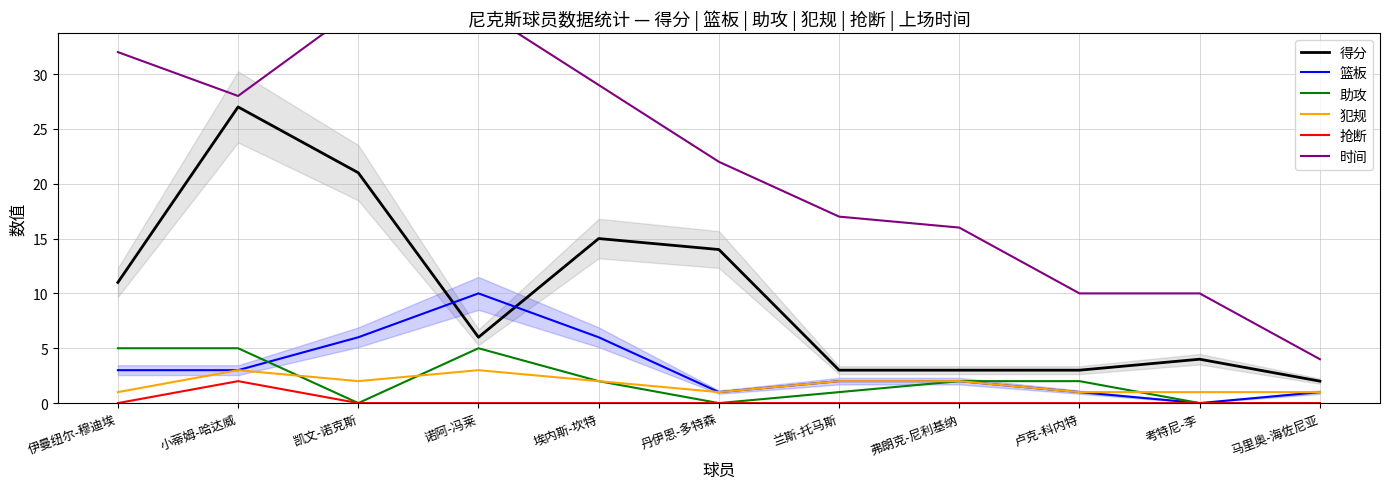

What is the difference between the 得分 values at 凯文-诺克斯 and 伊曼纽尔-穆迪埃?

10